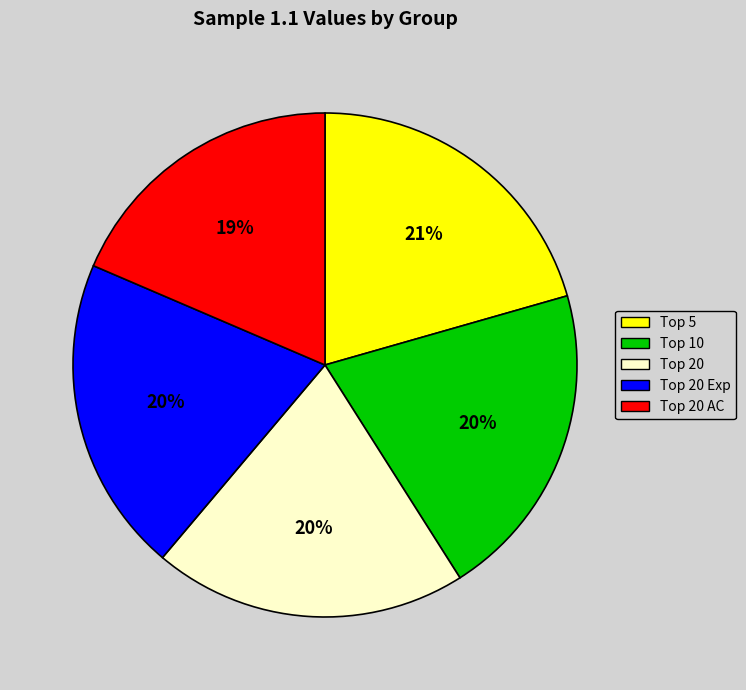

Count the number of slices in the pie.

5